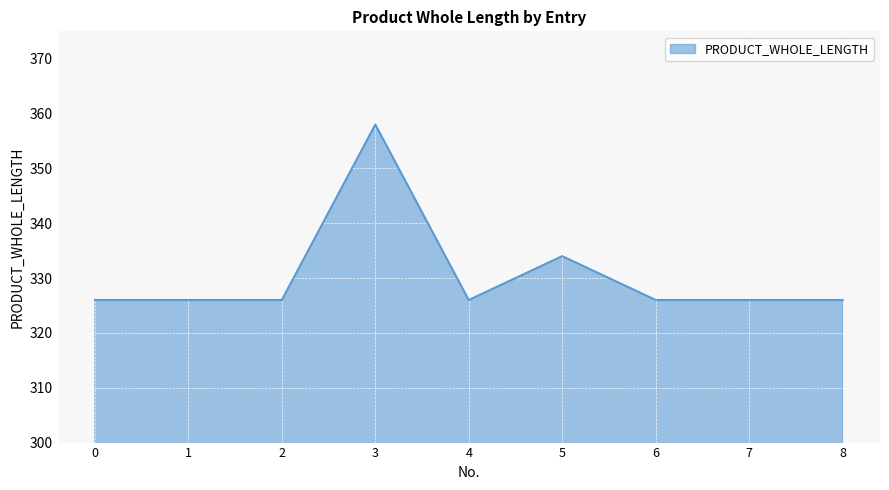

The value at 5 is 334. True or false?

True